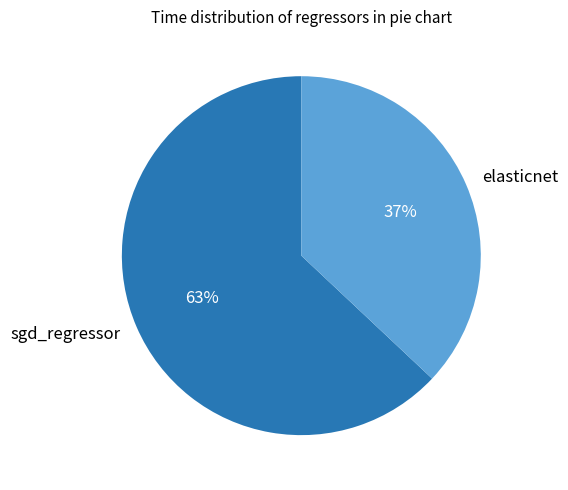

How many slices are in this pie chart?

2